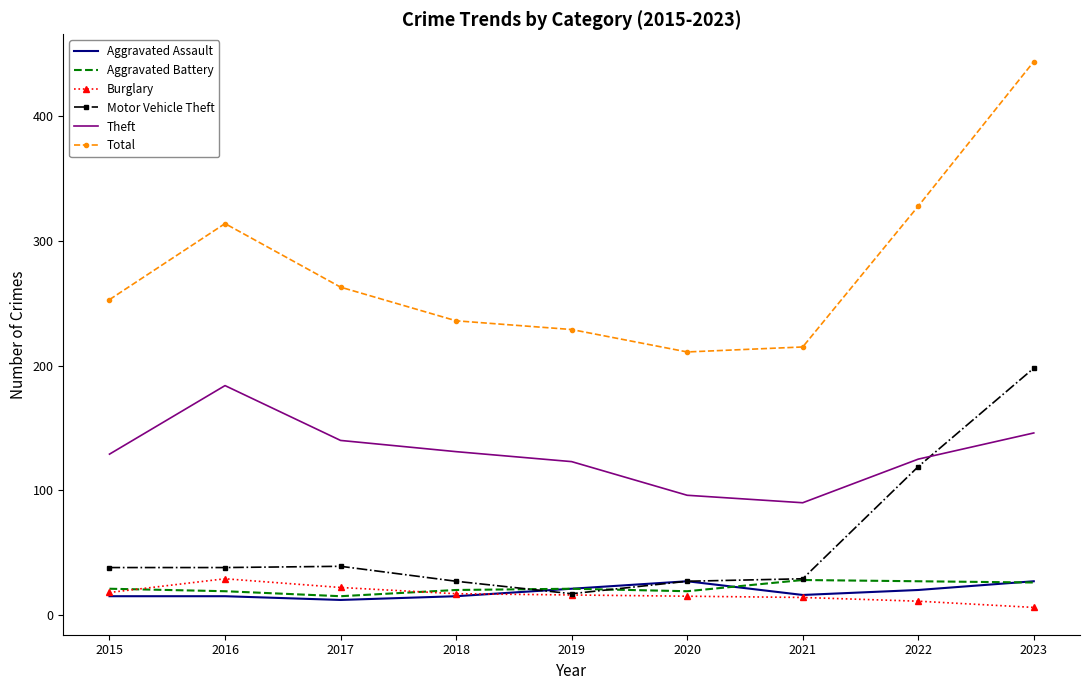

True or false: Motor Vehicle Theft and Total intersect in this chart.

False